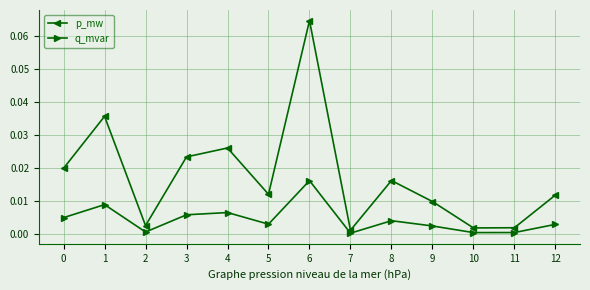

List the series in order of their overall mean, lowest first.

q_mvar, p_mw